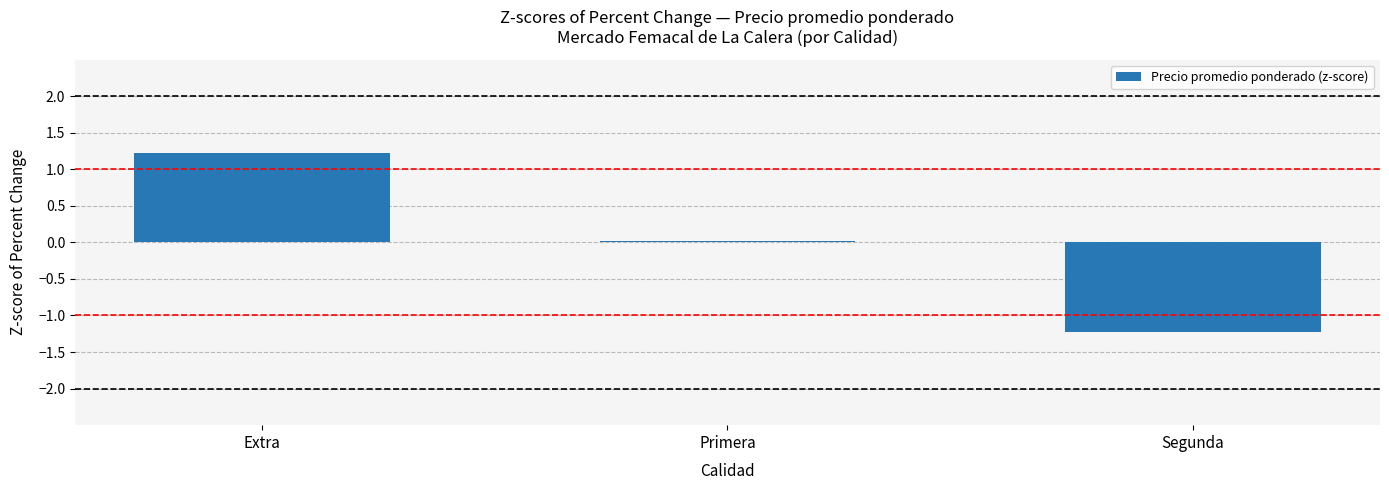

The value at Segunda is -0.5. True or false?

False